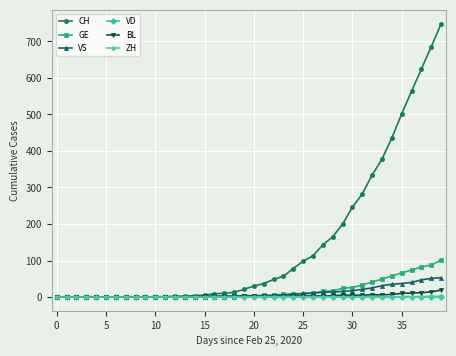

What is the difference between the second highest and second lowest values in the VS series?

51